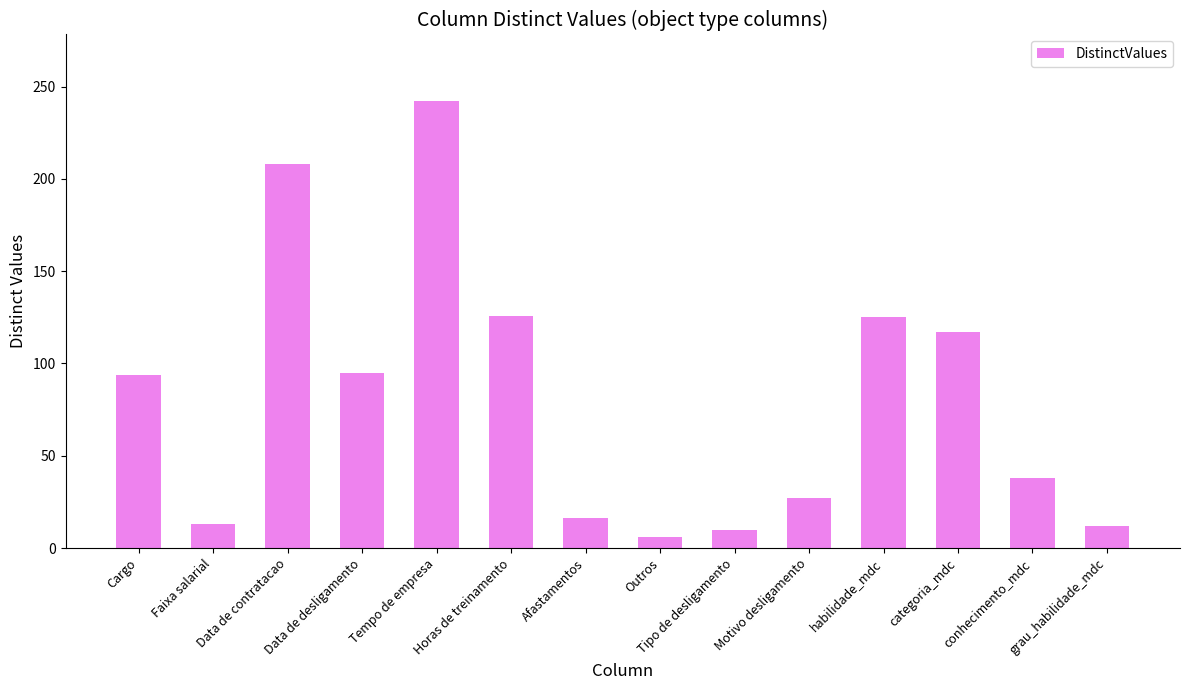

Read the value at conhecimento_mdc, to the nearest 5.

40